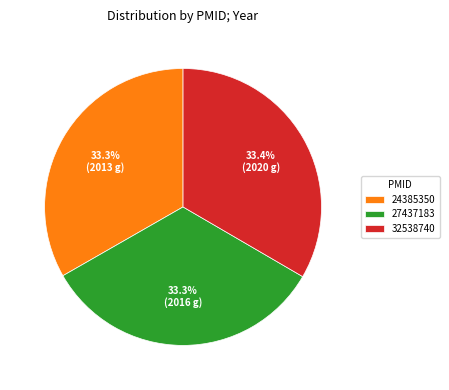

Count the number of slices in the pie.

3